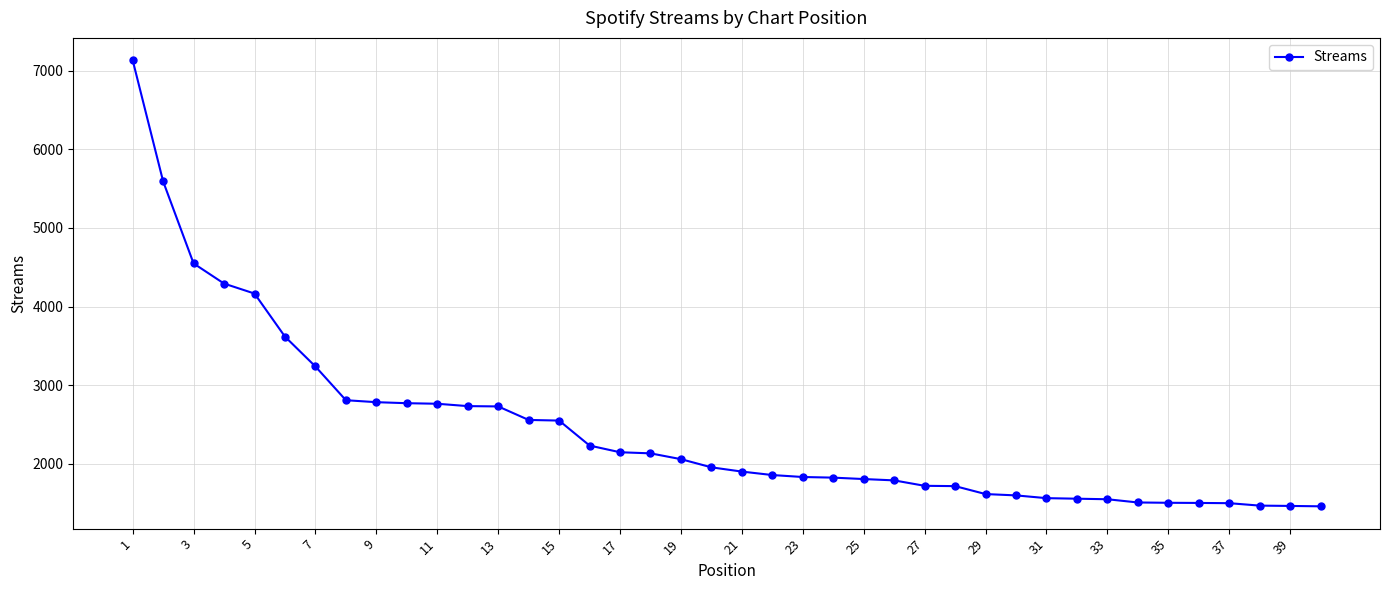

What is the value of the 25th point from the left?

1805